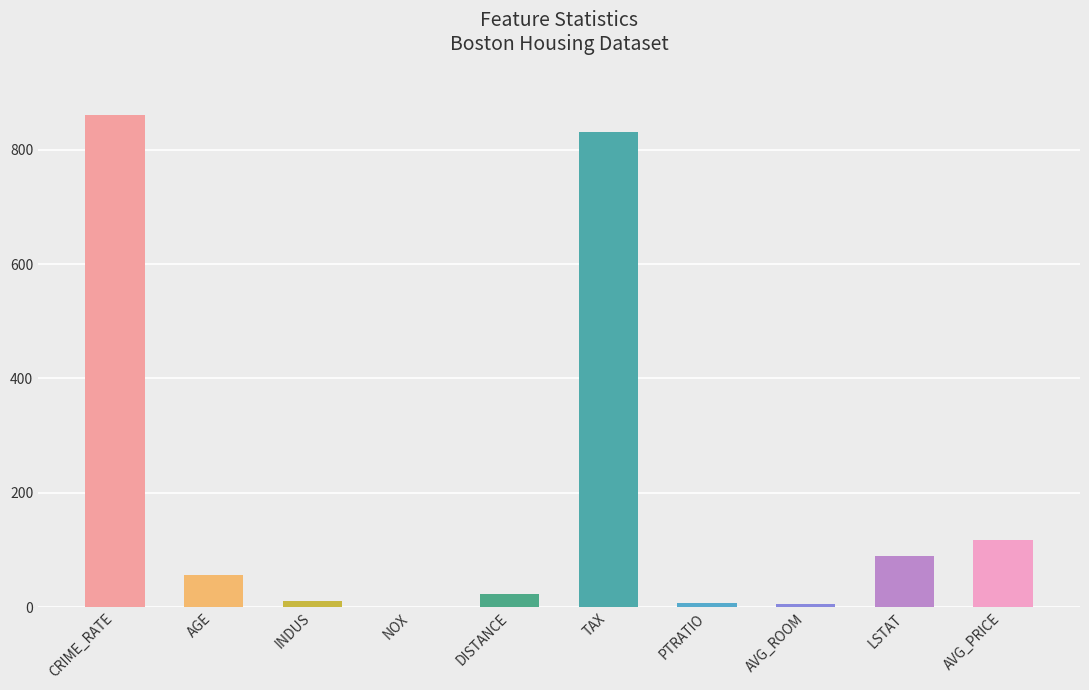

Are the bars horizontal?

No